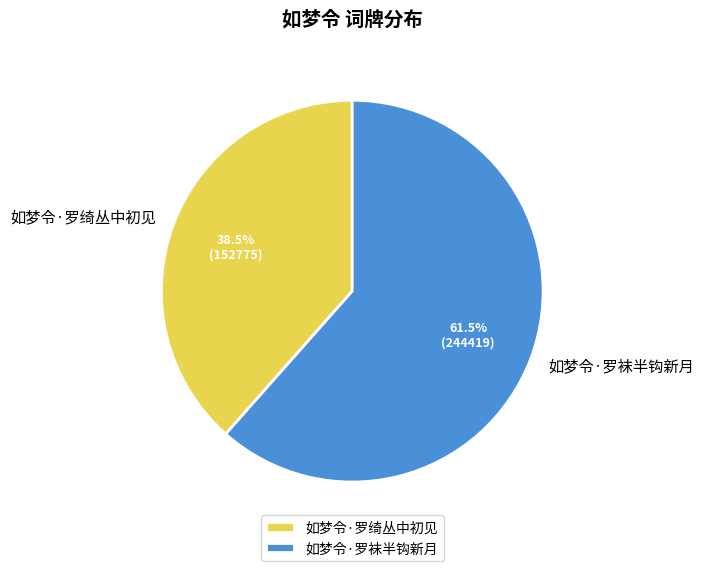

Which category accounts for the majority?

如梦令·罗袜半钩新月